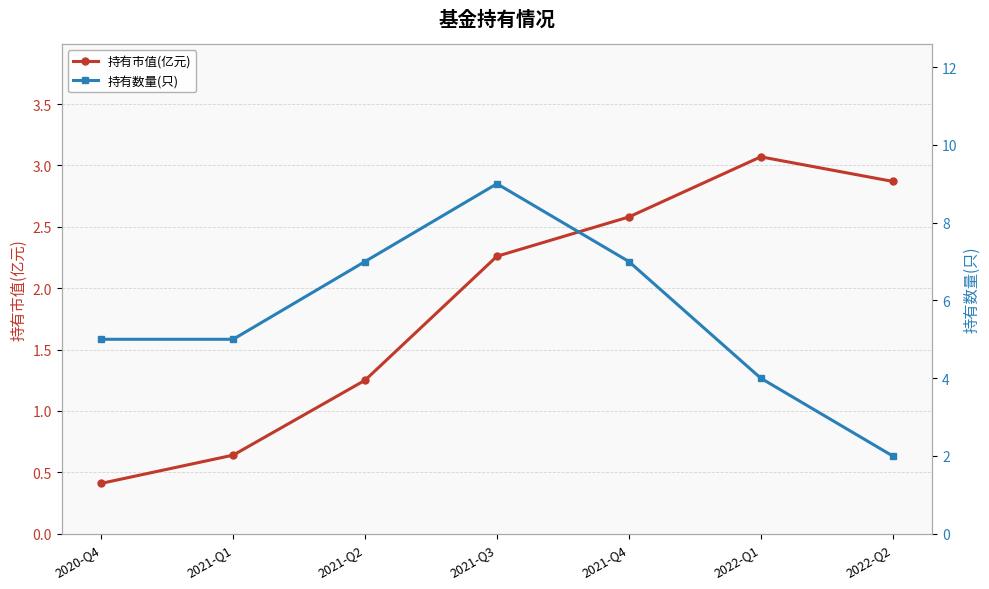

How many intersections are there between 持有市值(亿元) and 持有数量(只)?

1